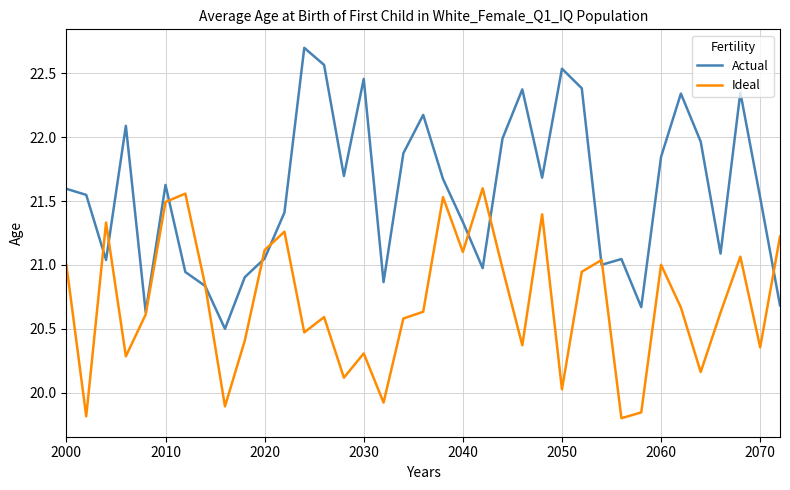

How many values in the Ideal series are below 20?

5